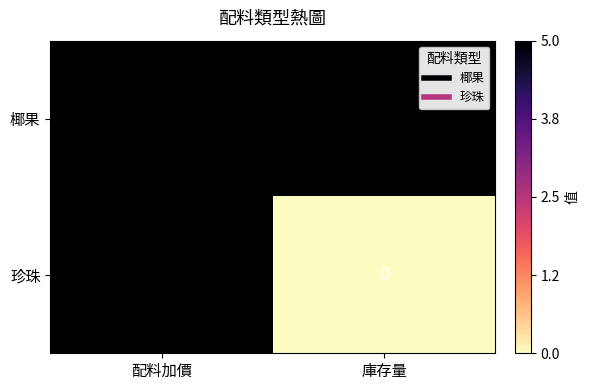

Reading left to right, extract all data points from this chart.

椰果: 配料加價=5	庫存量=5
珍珠: 配料加價=5	庫存量=0